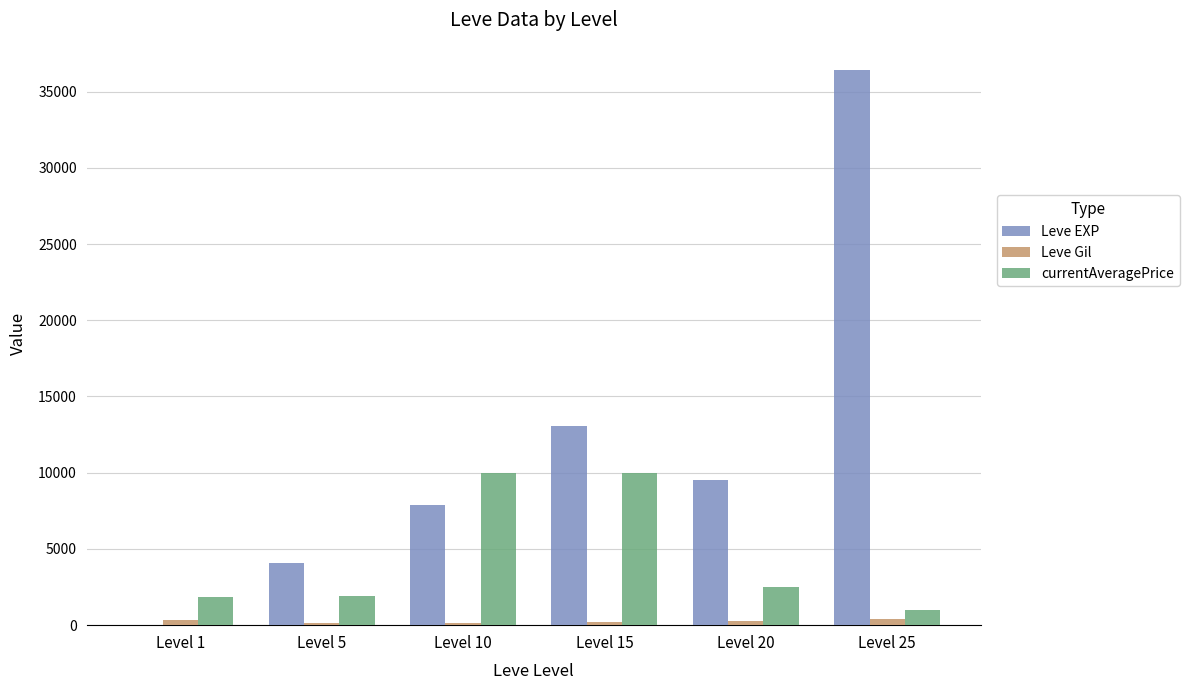

At which label is Leve EXP closest to 18195?

Level 15